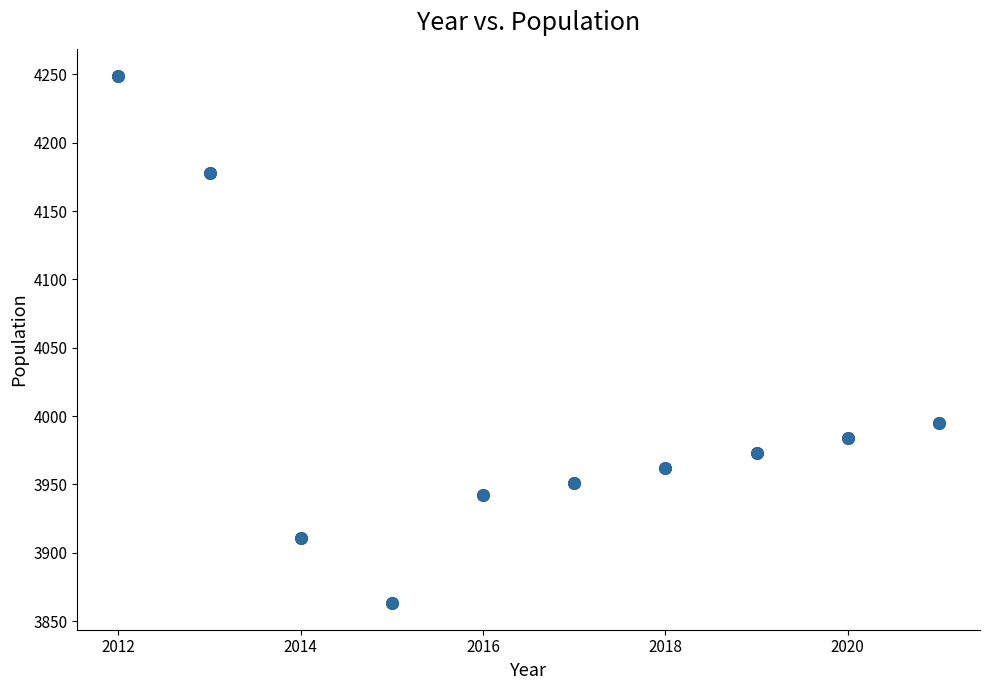

What is the average Y value?

4001